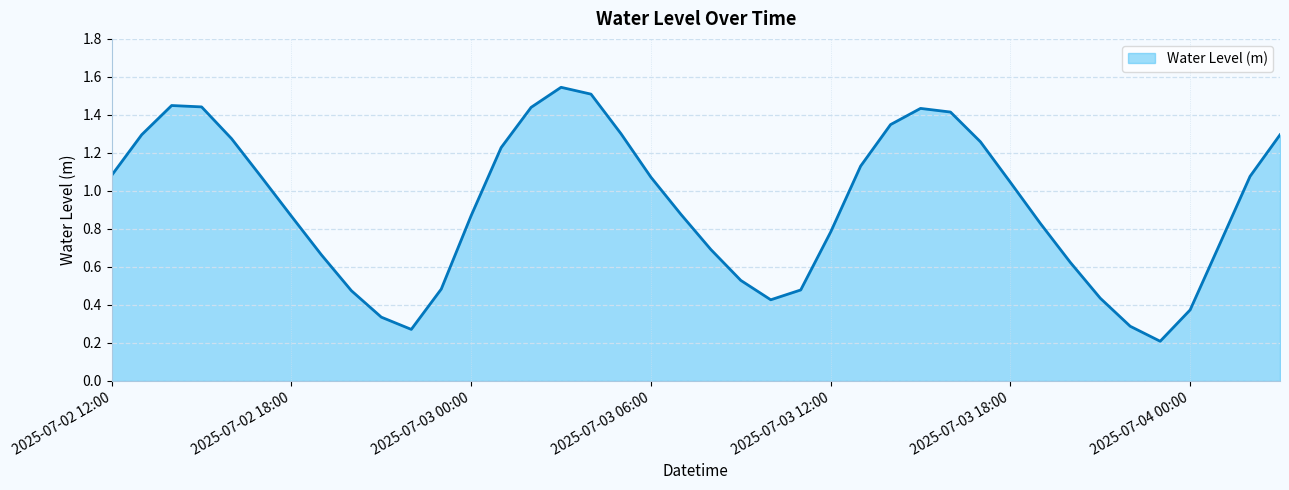

List the labels in order of value, largest first.

2025-07-03 03:00, 2025-07-03 04:00, 2025-07-02 14:00, 2025-07-02 15:00, 2025-07-03 02:00, 2025-07-03 15:00, 2025-07-03 16:00, 2025-07-03 14:00, 2025-07-03 05:00, 2025-07-02 13:00, 2025-07-04 03:00, 2025-07-02 16:00, 2025-07-03 17:00, 2025-07-03 01:00, 2025-07-03 13:00, 2025-07-02 12:00, 2025-07-04 02:00, 2025-07-02 17:00, 2025-07-03 06:00, 2025-07-03 18:00, 2025-07-03 07:00, 2025-07-03 00:00, 2025-07-02 18:00, 2025-07-03 19:00, 2025-07-03 12:00, 2025-07-04 01:00, 2025-07-03 08:00, 2025-07-02 19:00, 2025-07-03 20:00, 2025-07-03 09:00, 2025-07-02 23:00, 2025-07-03 11:00, 2025-07-02 20:00, 2025-07-03 21:00, 2025-07-03 10:00, 2025-07-04 00:00, 2025-07-02 21:00, 2025-07-03 22:00, 2025-07-02 22:00, 2025-07-03 23:00